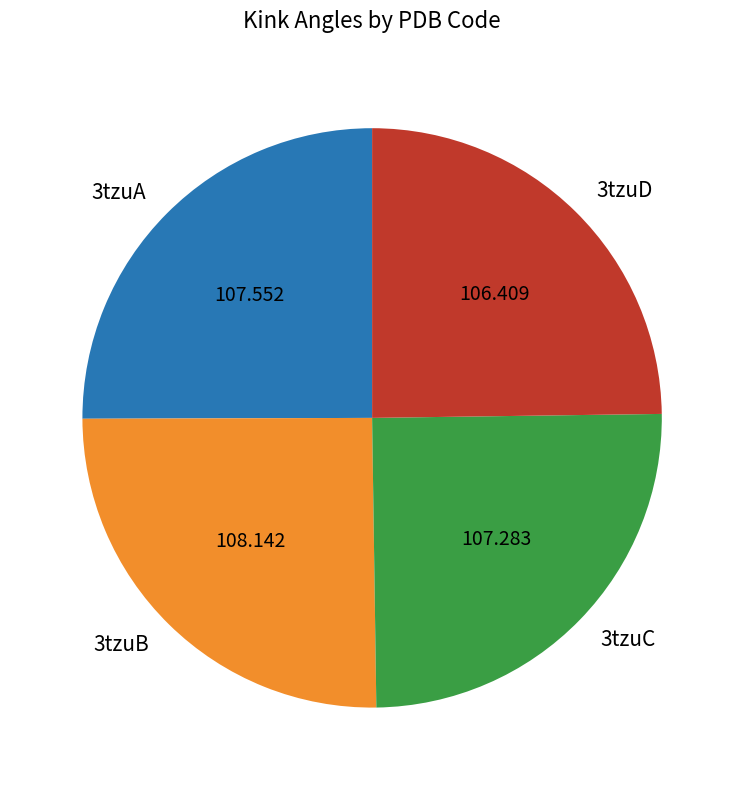

What is the ratio of the value at 3tzuB to the value at 3tzuC?

1.0